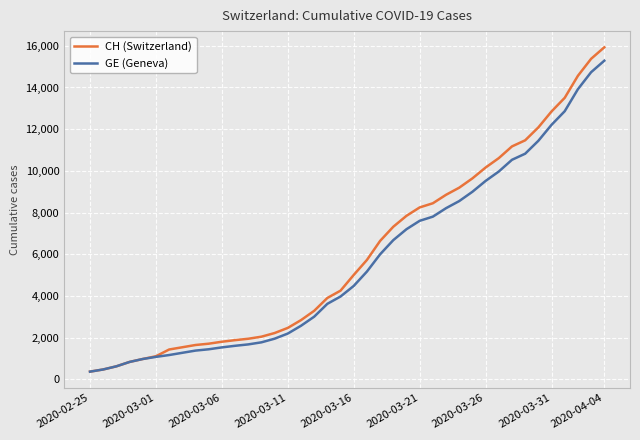

List the series in order of their overall mean, lowest first.

GE (Geneva), CH (Switzerland)